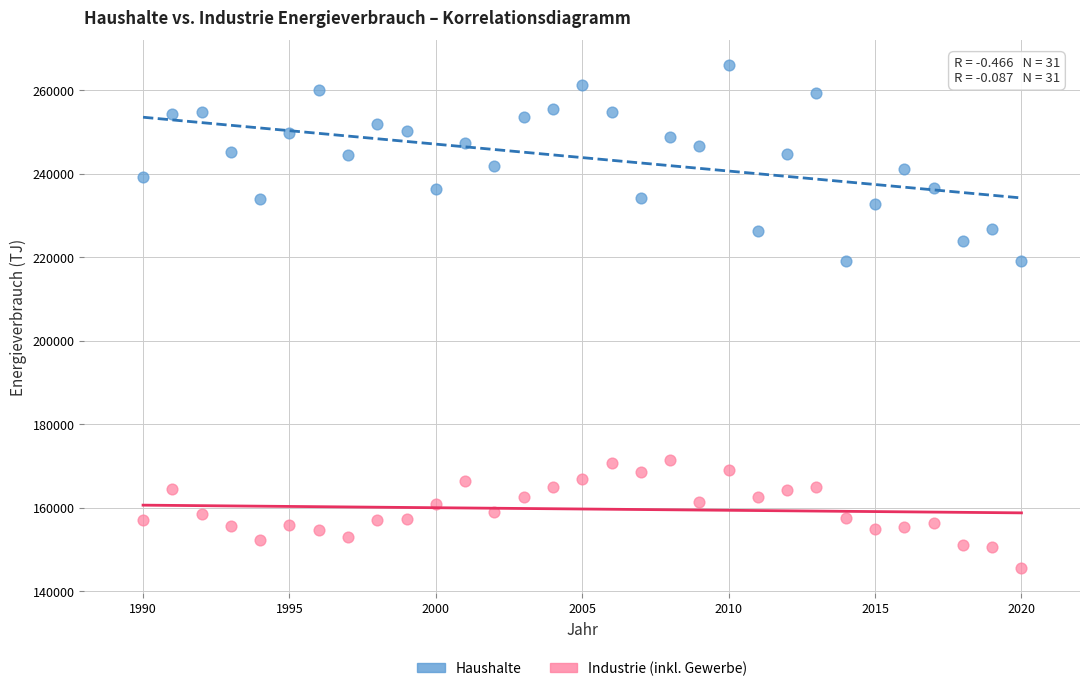

What are all the series names shown in the legend?

Haushalte, Industrie (inkl. Gewerbe)